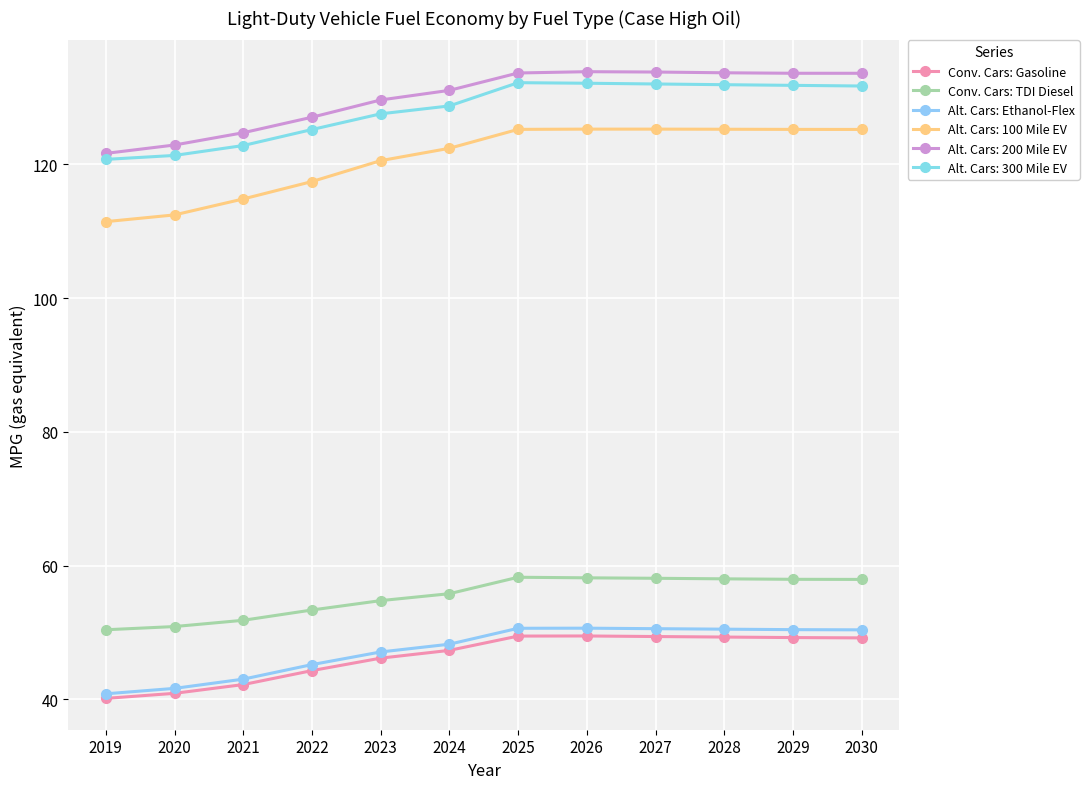

At which label is Alt. Cars: Ethanol-Flex closest to 45?

2022